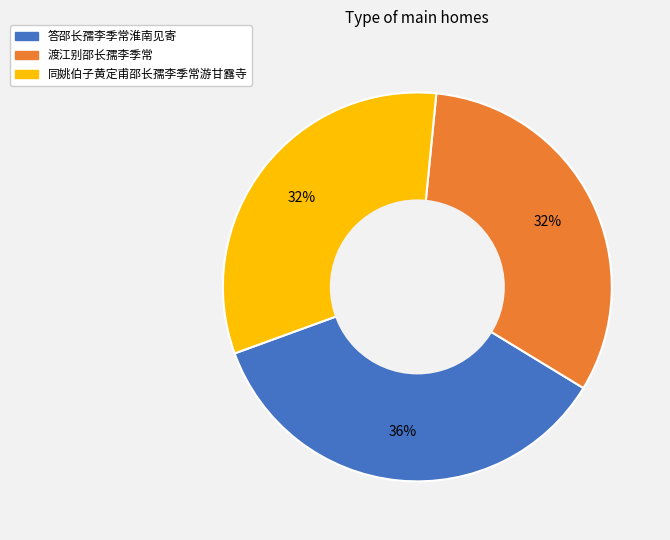

True or false: 答邵长孺李季常淮南见寄 accounts for 41% of the total.

False